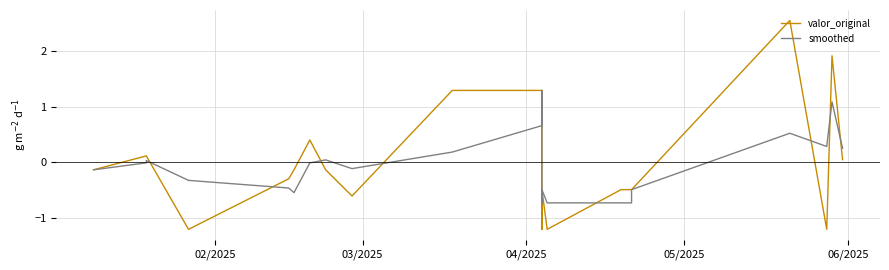

Does the chart have visible grid lines?

Yes